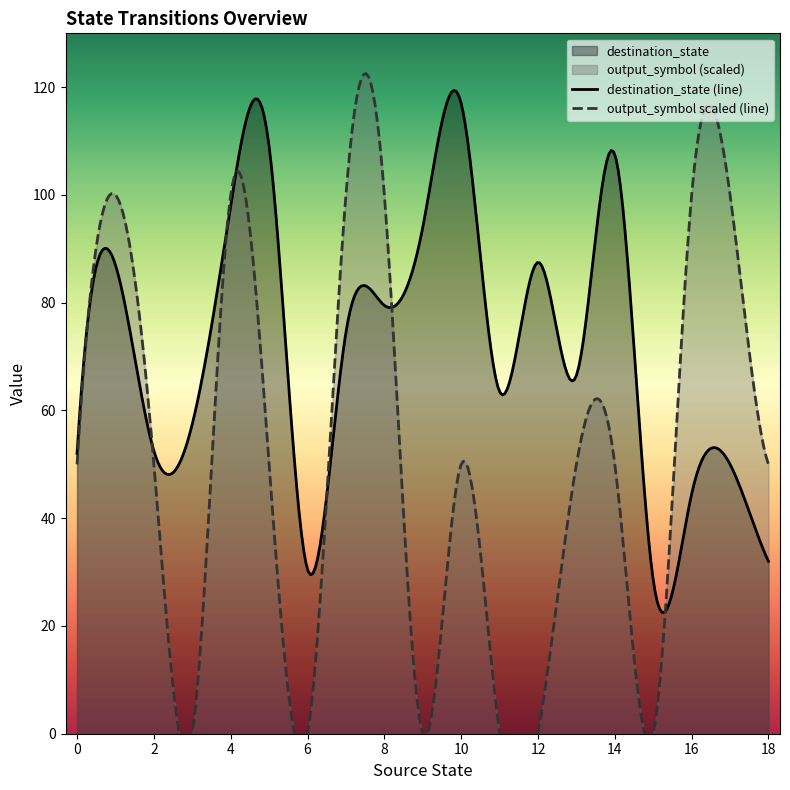

True or false: destination_state and output_symbol intersect in this chart.

False